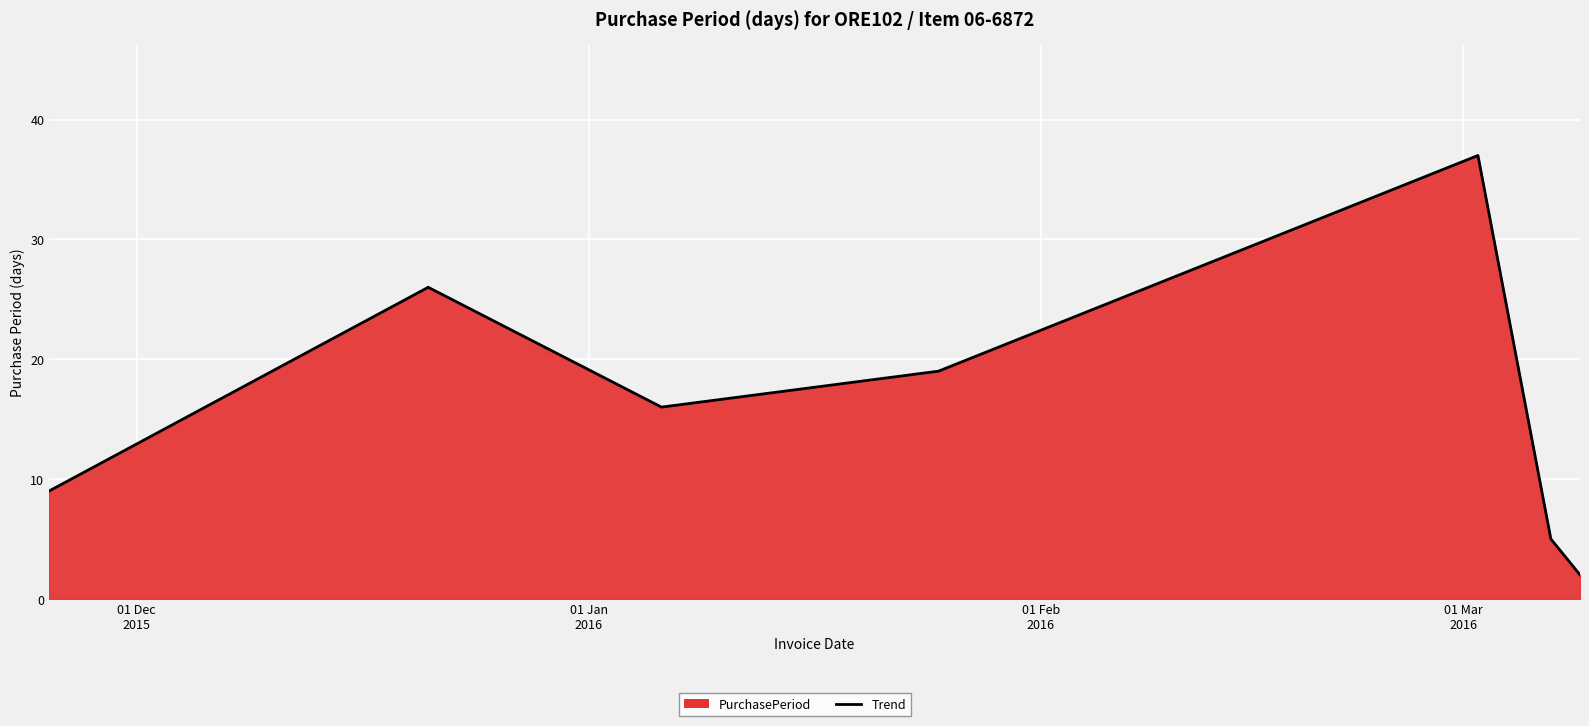

What is the average value?

16